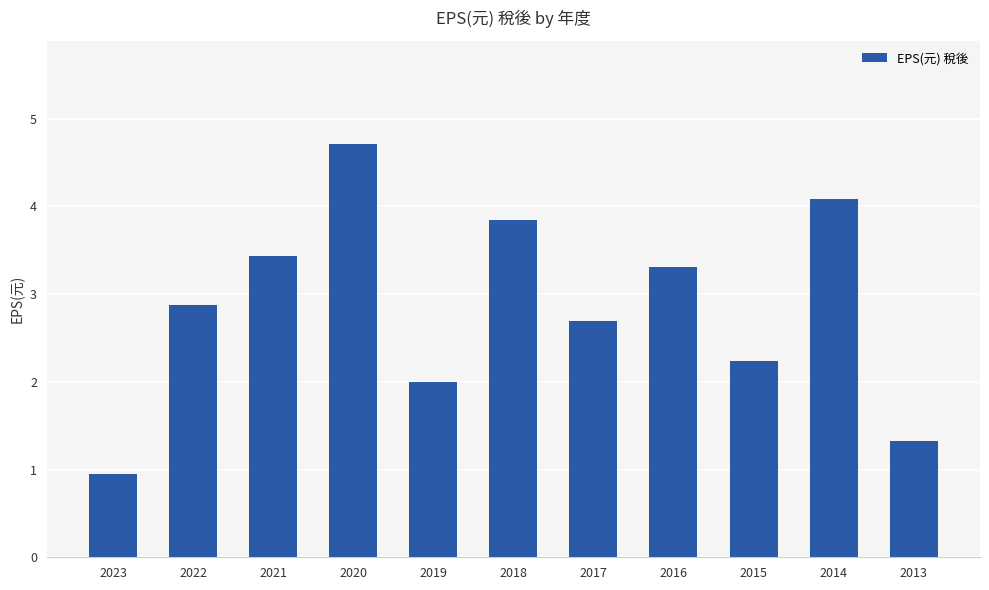

Rank the categories by value from lowest to highest.

2023, 2013, 2019, 2015, 2017, 2022, 2016, 2021, 2018, 2014, 2020